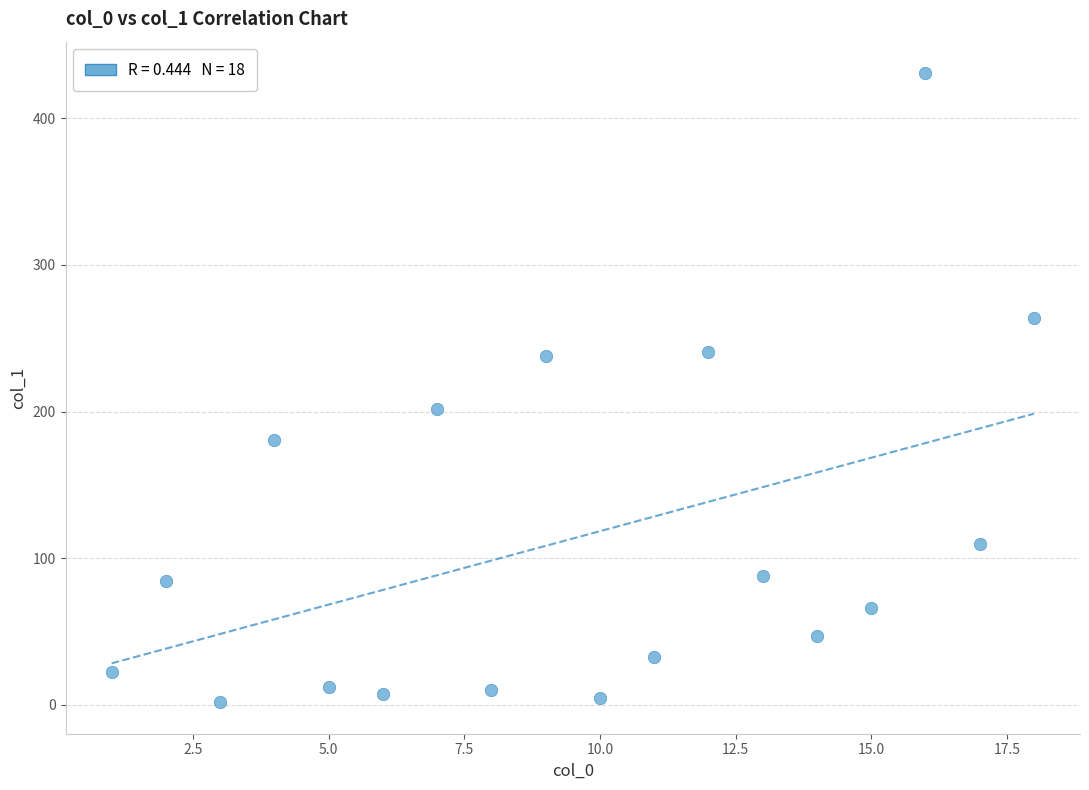

What Y value in the scatter plot is closest to 216?

201.9